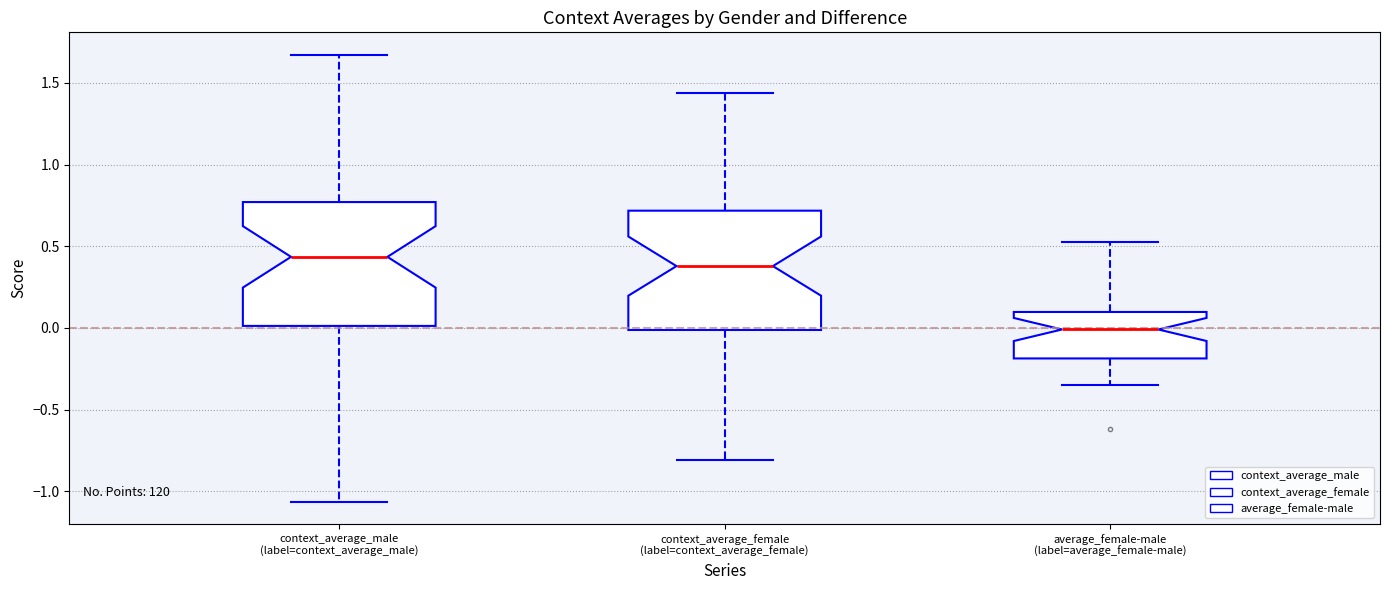

Where does the lower whisker of the box for context_average_male (label=context_average_male) end on the y-axis? The values are not printed on the chart, so give them approximately, as read against the axis.

-1.05